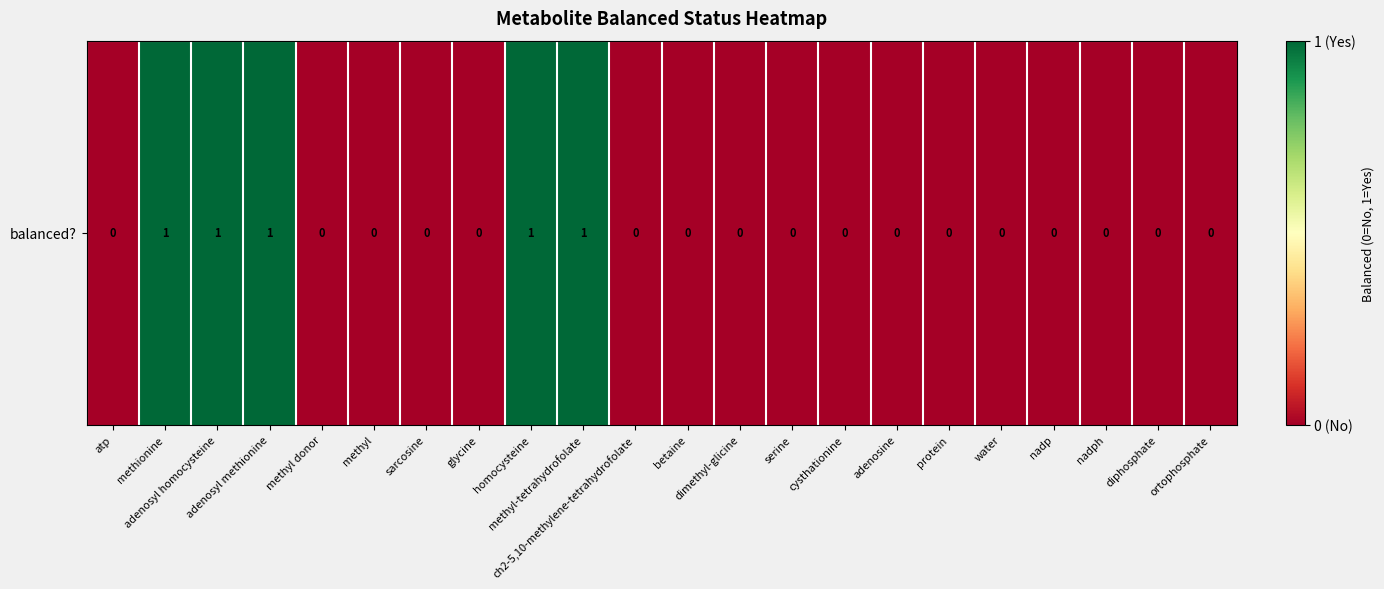

How many values are between 0 and 1?

22